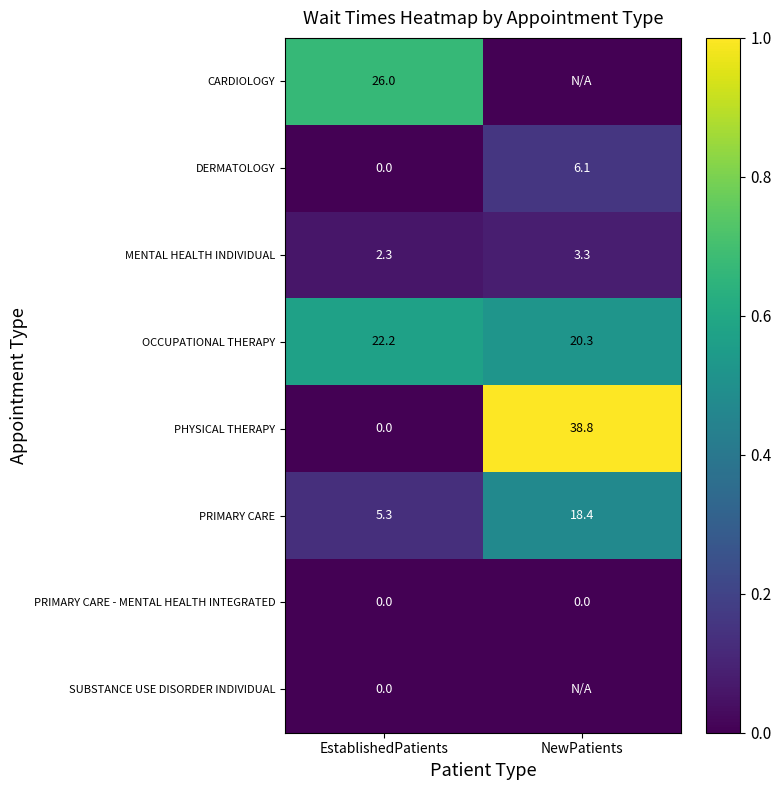

Rank the categories by OCCUPATIONAL THERAPY value from highest to lowest.

EstablishedPatients, NewPatients